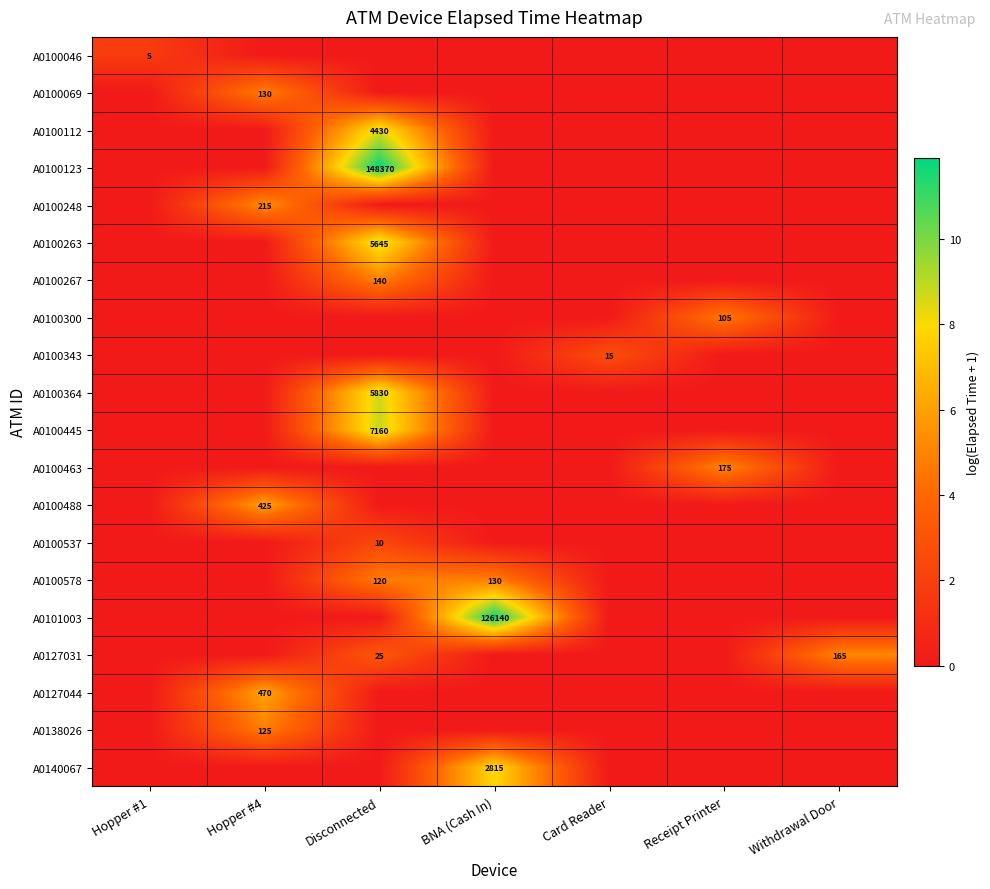

The value of A0100364 at Disconnected is 5830. True or false?

True